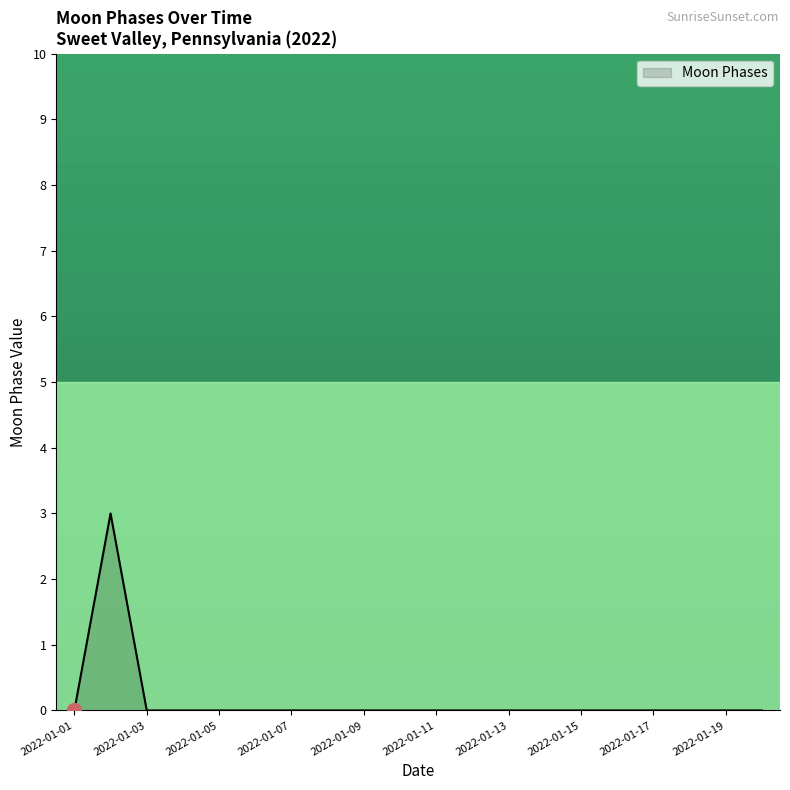

How many categories are shown in the chart?

20